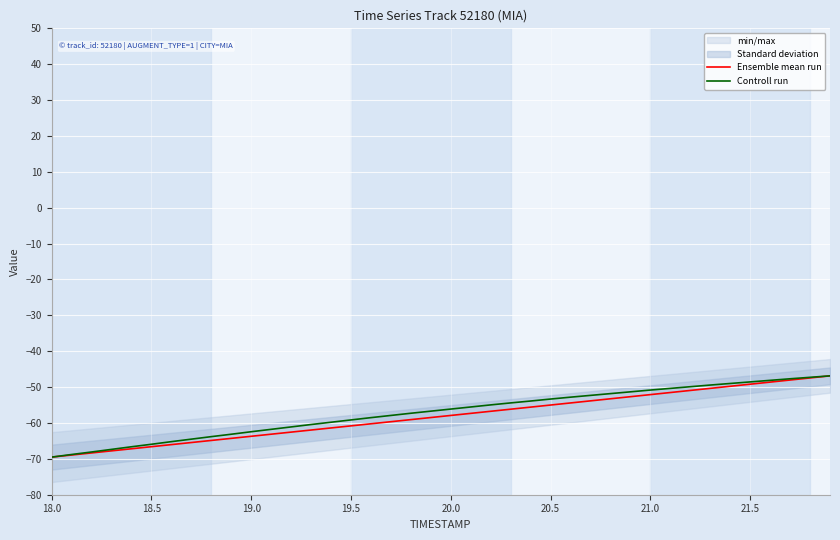

What is the average value of the Ensemble mean run series?

-58.2